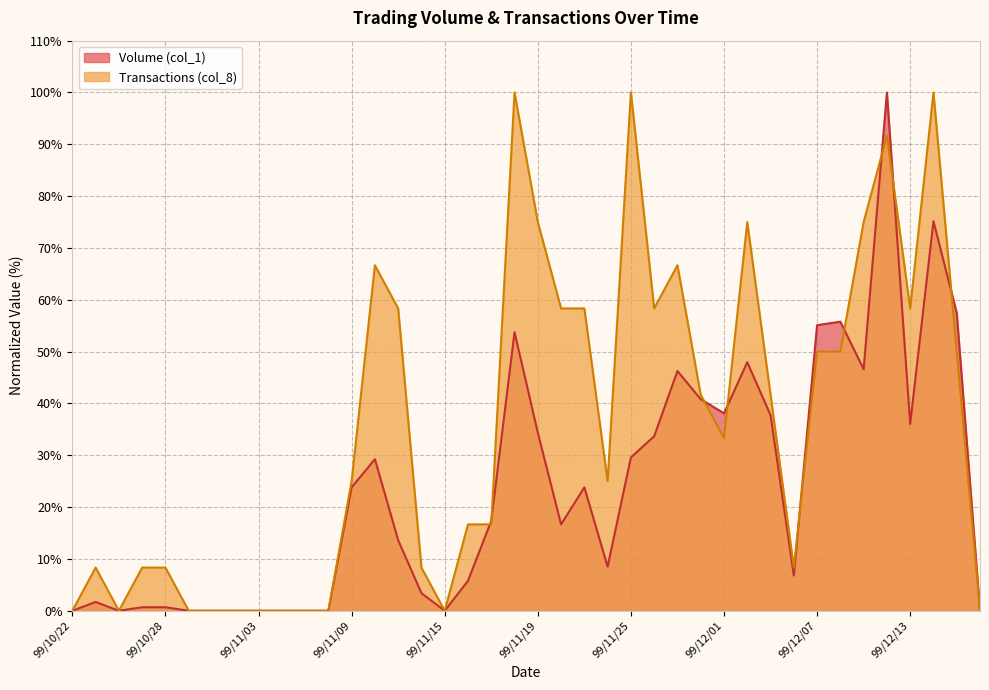

At which category is the sum across all series the highest?

99/12/10